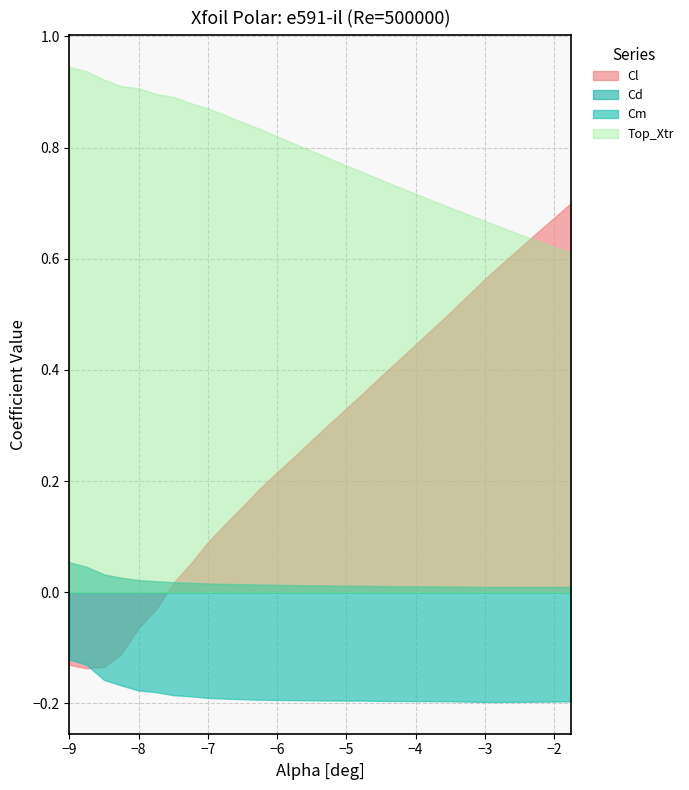

True or false: Cd has more than 2 points higher than both neighbors.

False